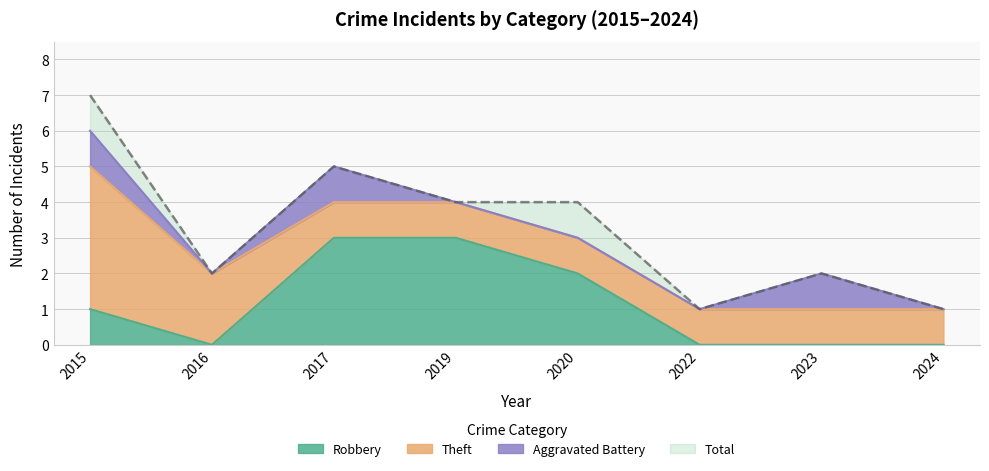

How many values in the Total series exceed 4?

2